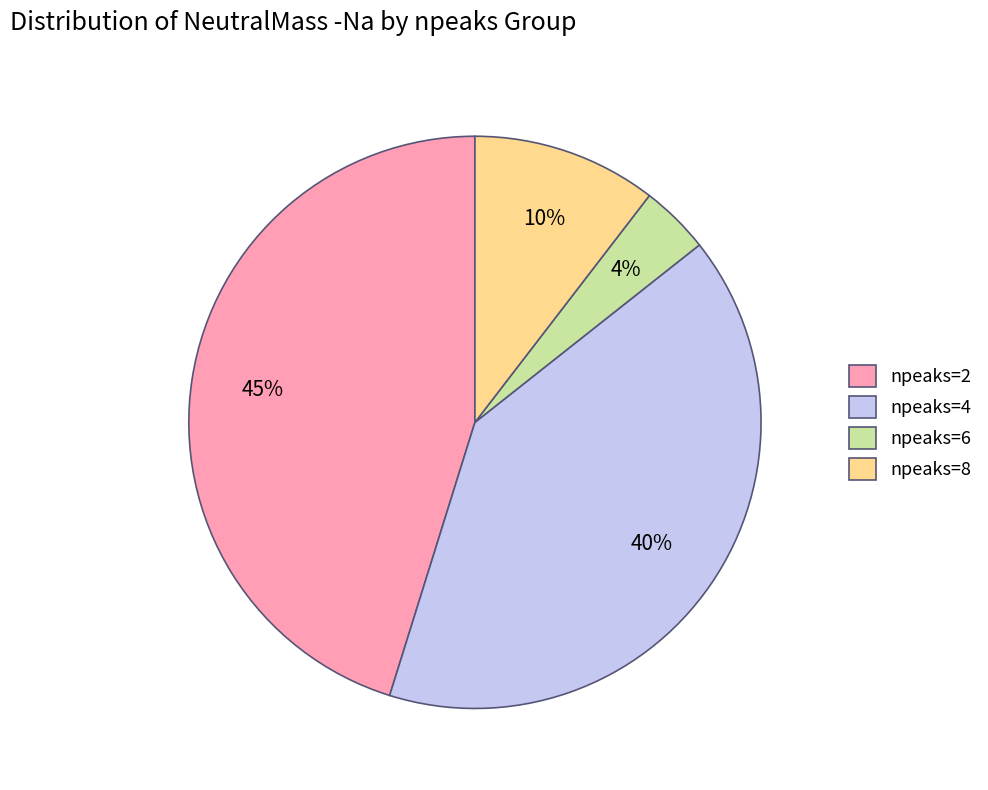

What percentage is the npeaks=8 slice, to the nearest percent?

10%